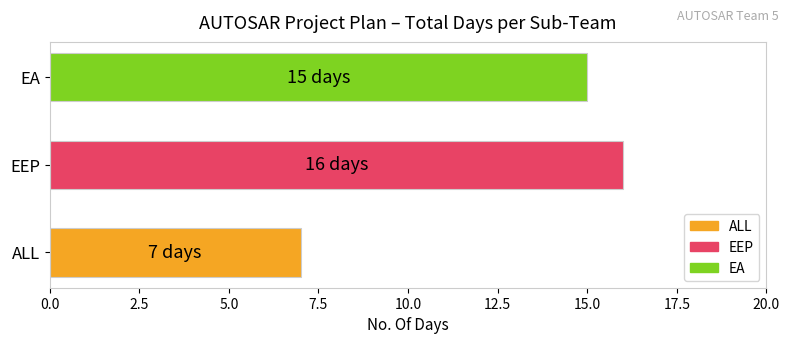

How many values are below 15?

1